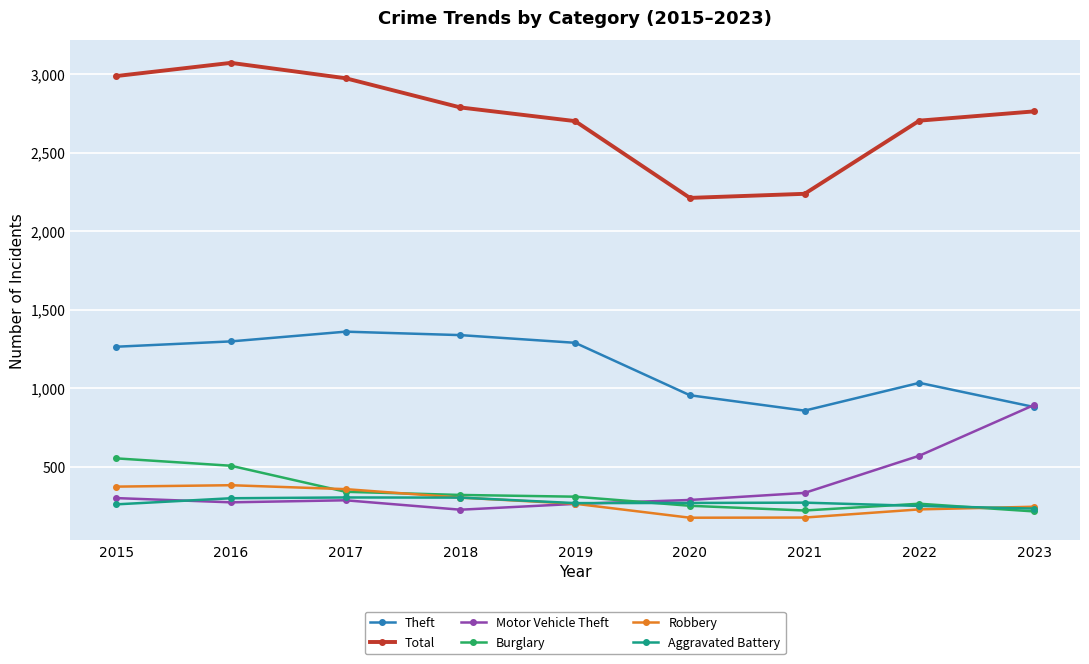

What value does the Aggravated Battery series have at 2016?

298